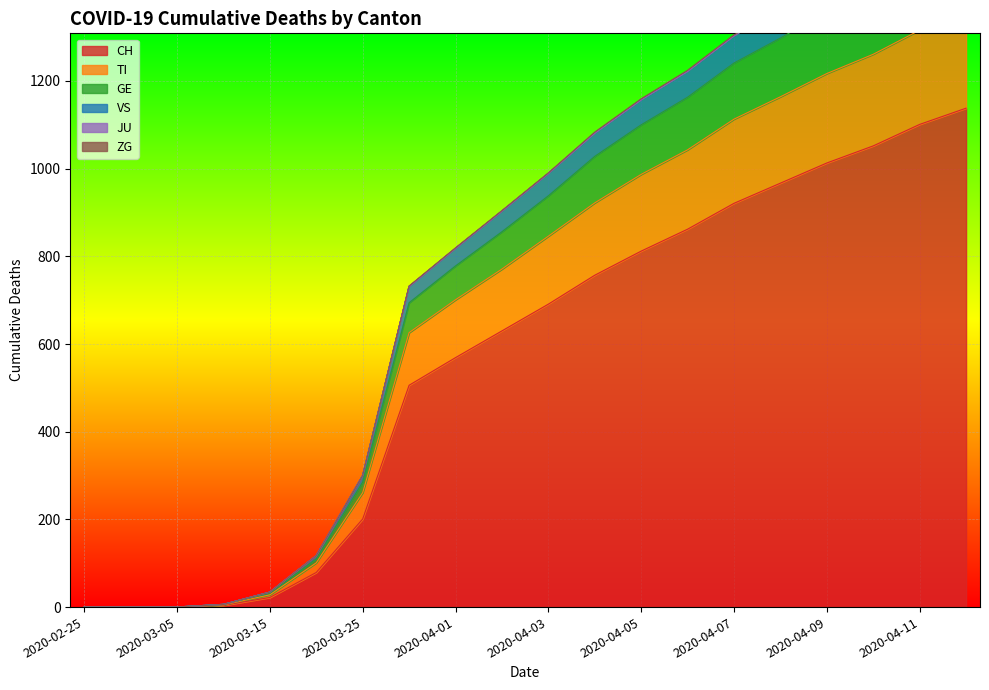

True or false: GE and TI cross at least once.

False